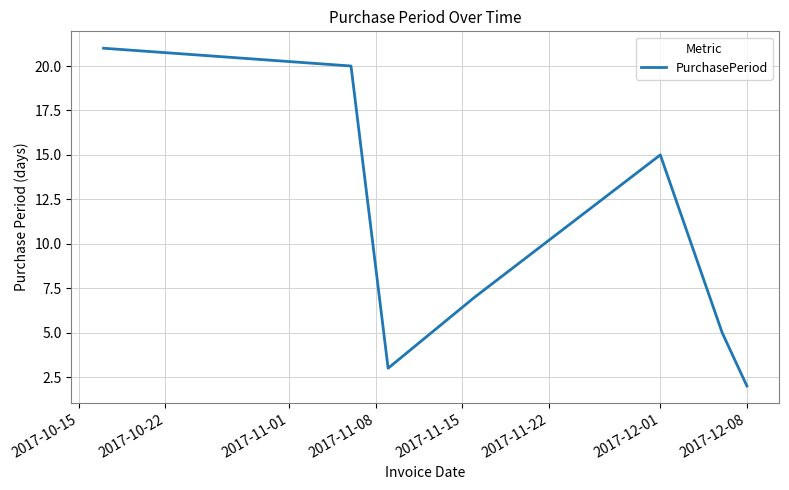

How many interior local peaks (higher than both neighbors) does the data have?

1